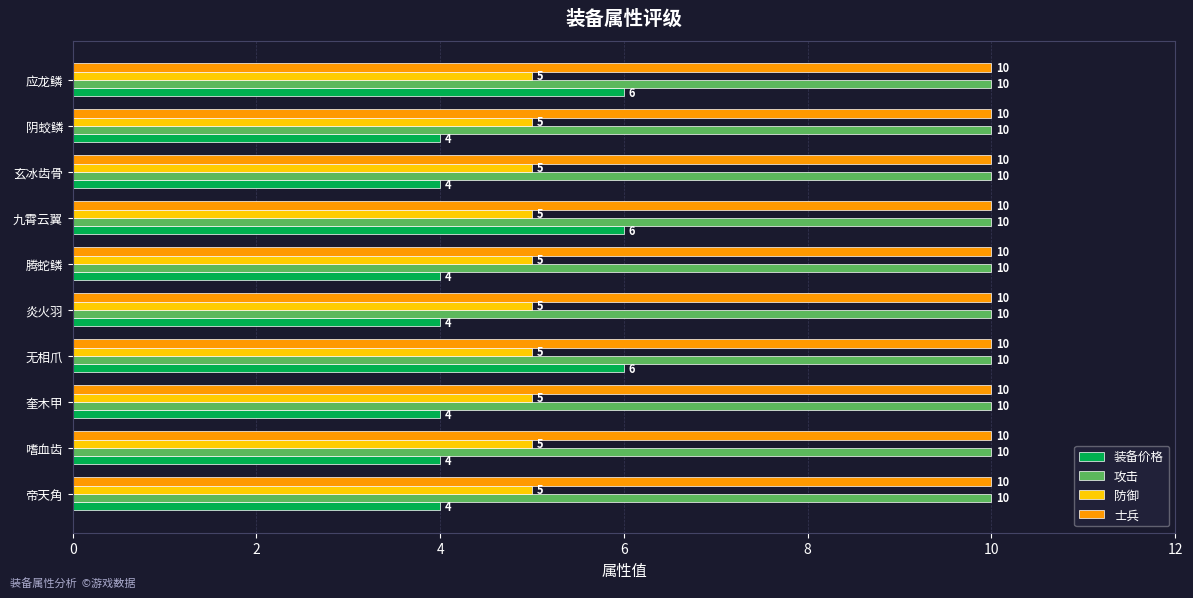

The value of 装备价格 at 无相爪 is 9. True or false?

False